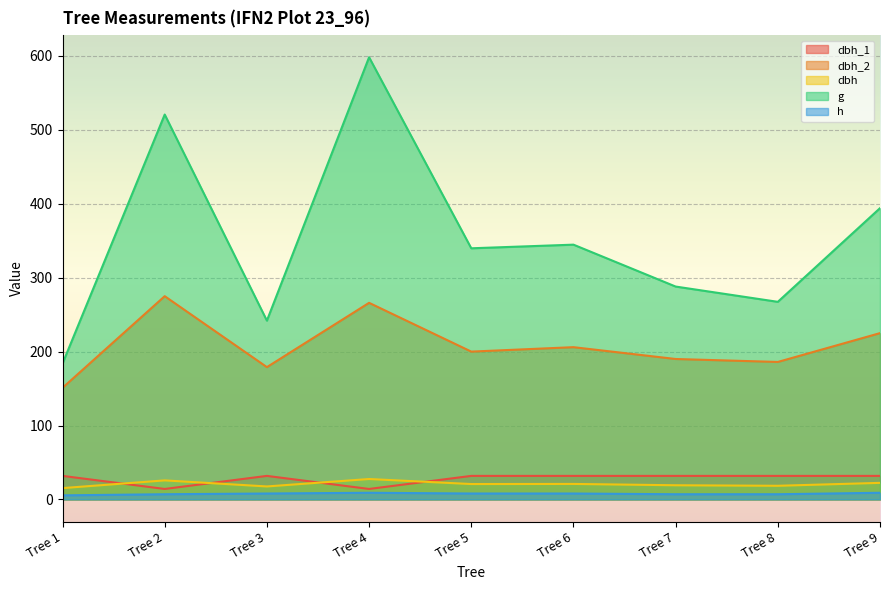

At which category does dbh_1 reach its first local peak?

Tree 3